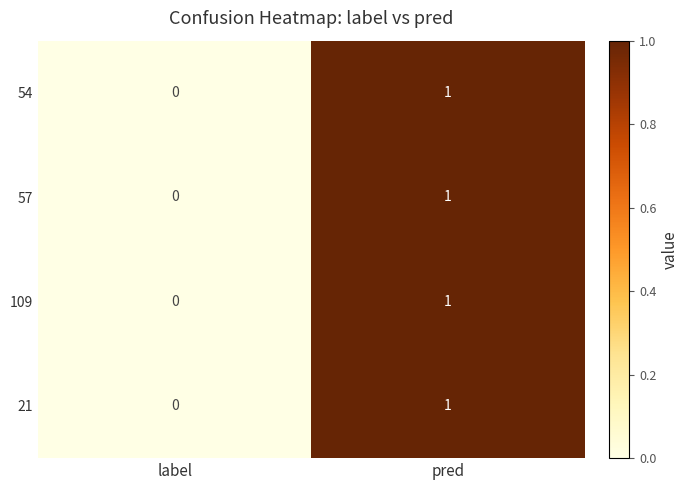

The value of 21 at pred is 1. True or false?

True